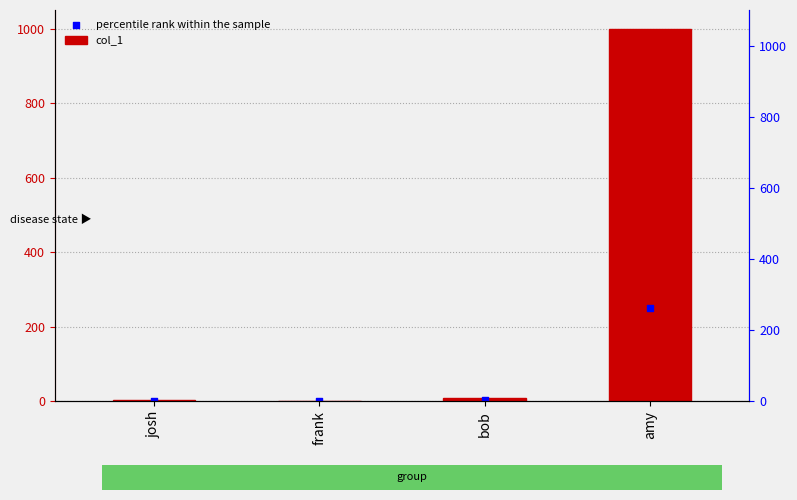

Which series has the largest total across all categories?

col_1